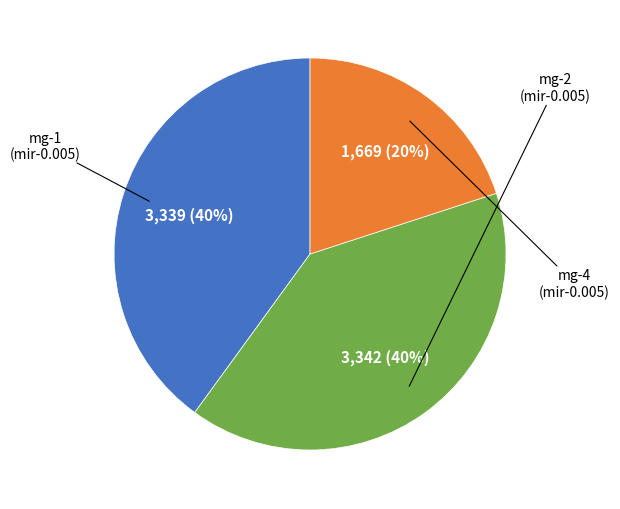

To the nearest percent, what is the average slice percentage?

33%